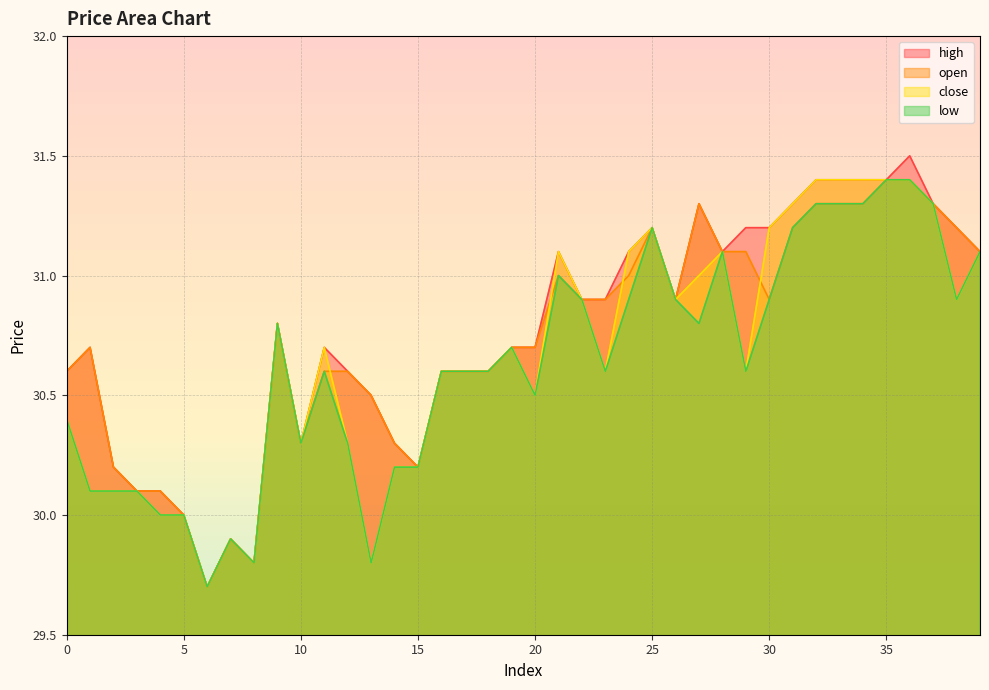

Reading left to right, what are all the values shown in this chart?

open: 30.6	30.7	30.2	30.1	30.1	30.0	29.7	29.9	29.8	30.8	30.3	30.6	30.6	30.5	30.3	30.2	30.6	30.6	30.6	30.7	30.7	31.0	30.9	30.9	31.0	31.2	30.9	31.3	31.1	31.1	30.9	31.2	31.3	31.3	31.3	31.4	31.4	31.3	31.2	31.1
high: 30.6	30.7	30.2	30.1	30.1	30.0	29.7	29.9	29.8	30.8	30.3	30.7	30.6	30.5	30.3	30.2	30.6	30.6	30.6	30.7	30.7	31.1	30.9	30.9	31.1	31.2	30.9	31.3	31.1	31.2	31.2	31.3	31.4	31.4	31.4	31.4	31.5	31.3	31.2	31.1
close: 30.4	30.1	30.1	30.1	30.0	30.0	29.7	29.9	29.8	30.8	30.3	30.7	30.3	29.8	30.2	30.2	30.6	30.6	30.6	30.7	30.5	31.1	30.9	30.6	31.1	31.2	30.9	31.0	31.1	30.6	31.2	31.3	31.4	31.4	31.4	31.4	31.4	31.3	30.9	31.1
low: 30.4	30.1	30.1	30.1	30.0	30.0	29.7	29.9	29.8	30.8	30.3	30.6	30.3	29.8	30.2	30.2	30.6	30.6	30.6	30.7	30.5	31.0	30.9	30.6	30.9	31.2	30.9	30.8	31.1	30.6	30.9	31.2	31.3	31.3	31.3	31.4	31.4	31.3	30.9	31.1